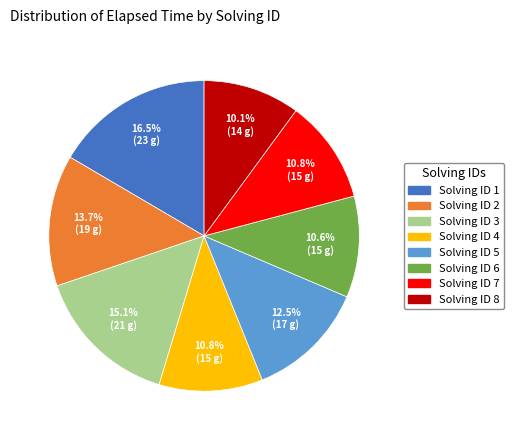

How many segments does this pie chart have?

8